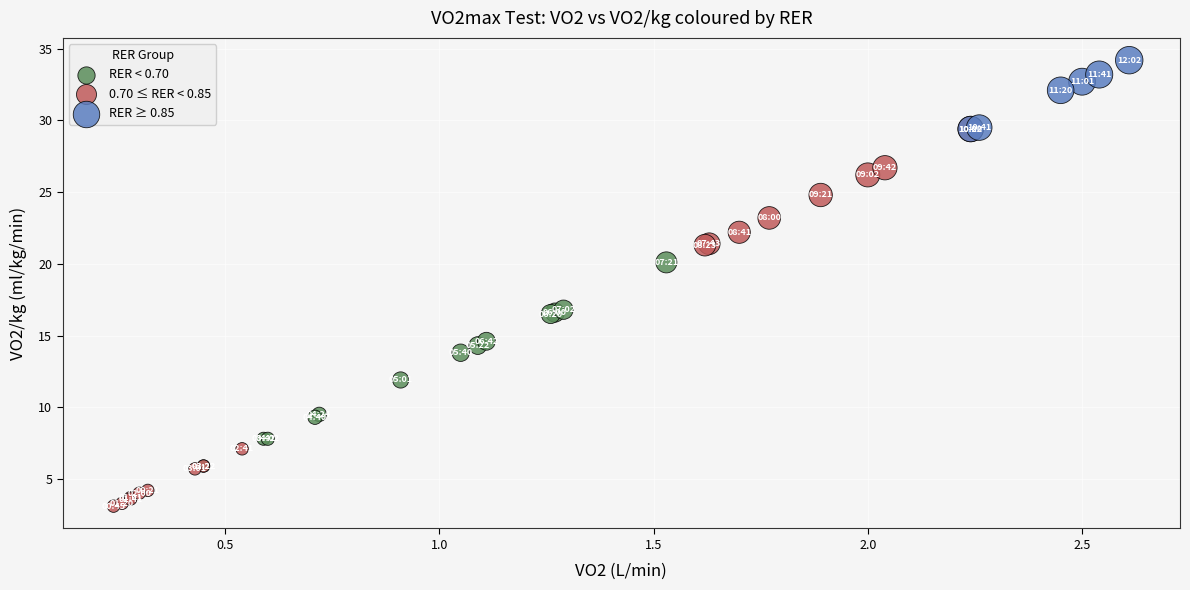

Which series contains the highest Y value?

RER ≥ 0.85